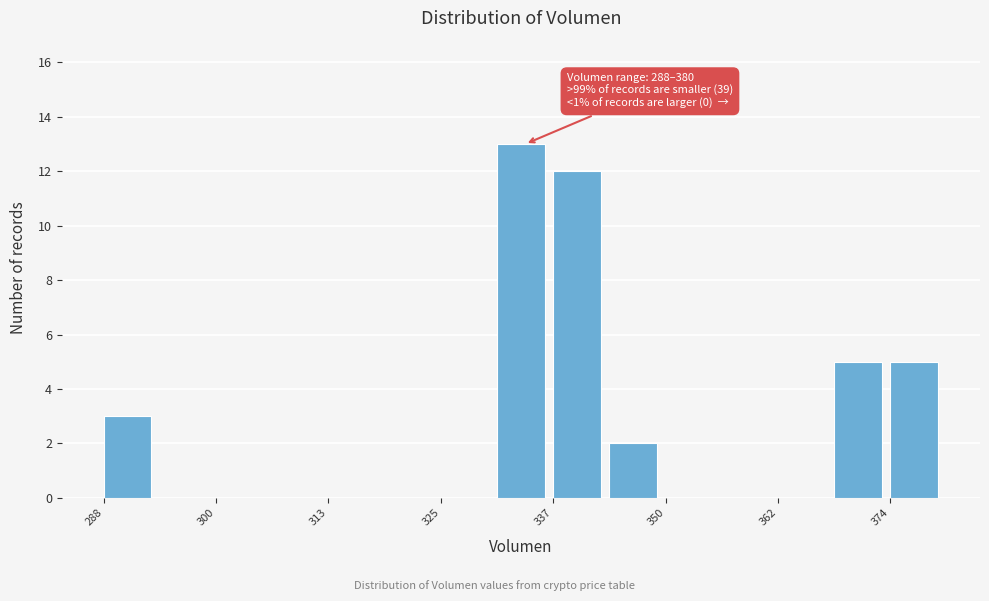

Around what value on the x-axis is the tallest bar? Give the approximate position of its centre, as read against the axis.

334